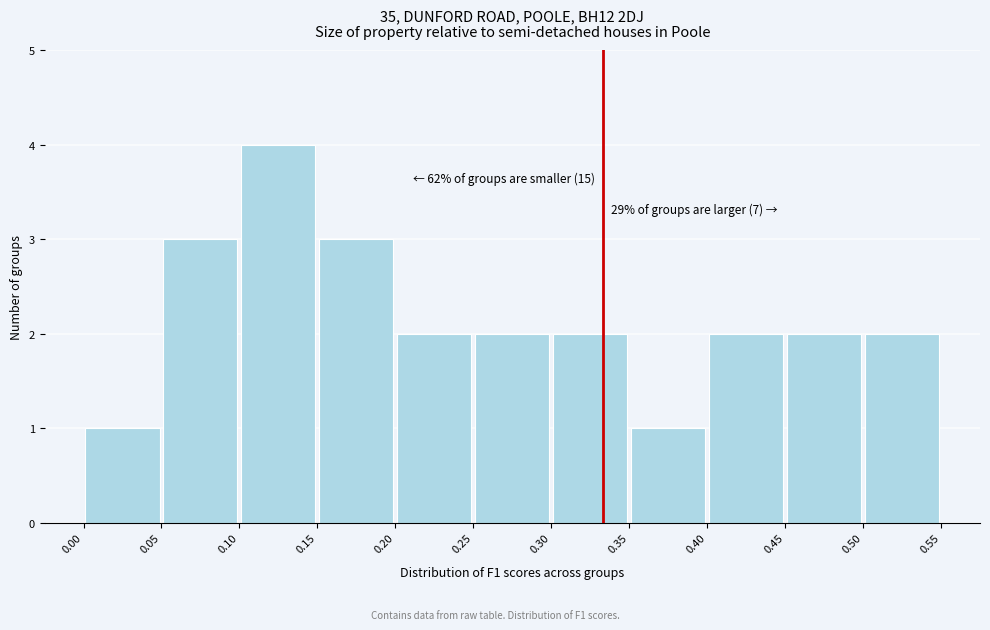

Which range on the x-axis has the tallest bar?

0.10 to 0.15